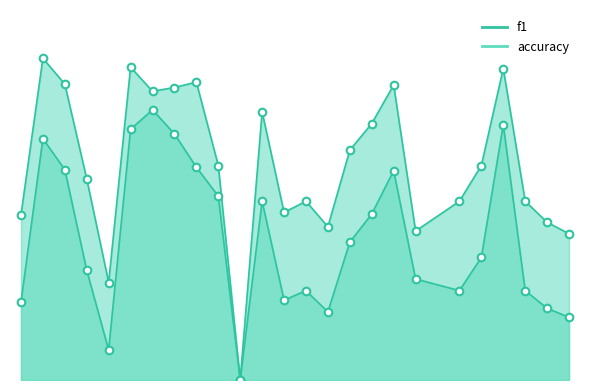

Which series has the largest Y range (max minus min)?

accuracy